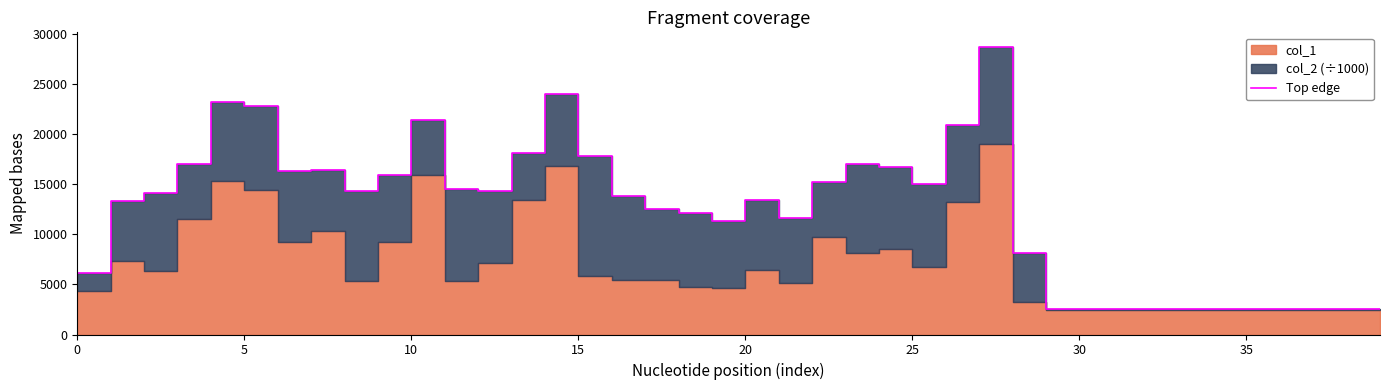

What is the smallest value displayed?

2587.2